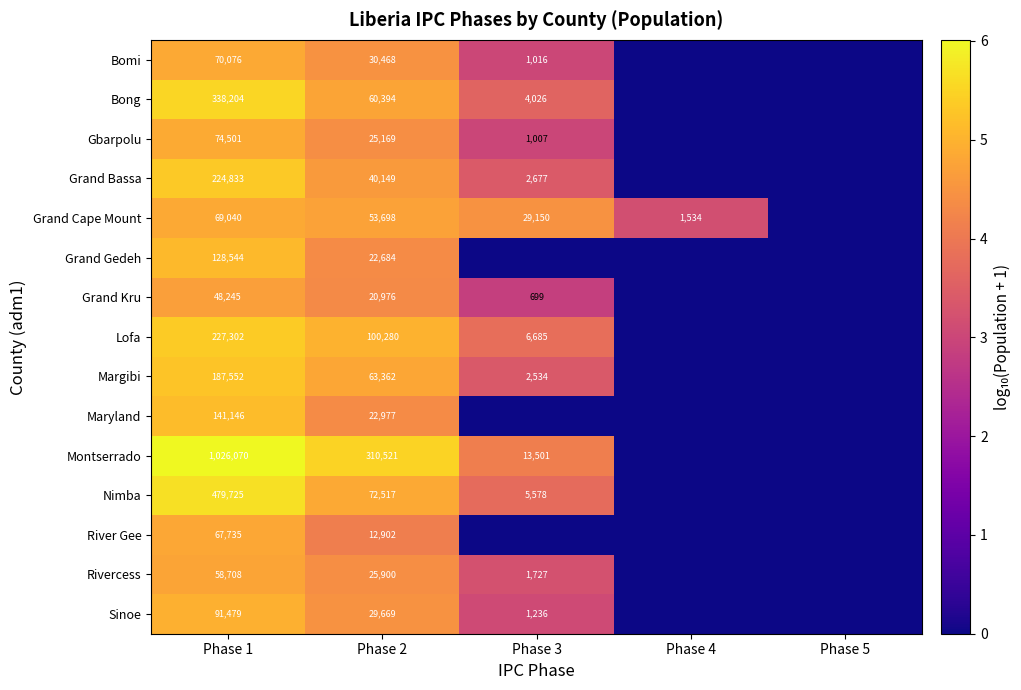

What is the spread (max minus min) of values at Phase 2?

297619